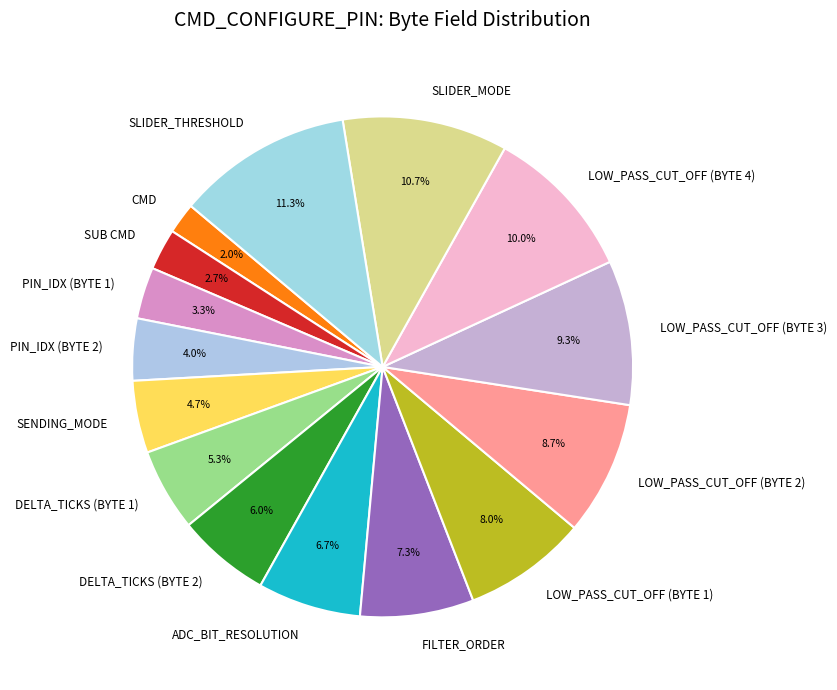

The CMD slice represents 2% of the pie. True or false?

True